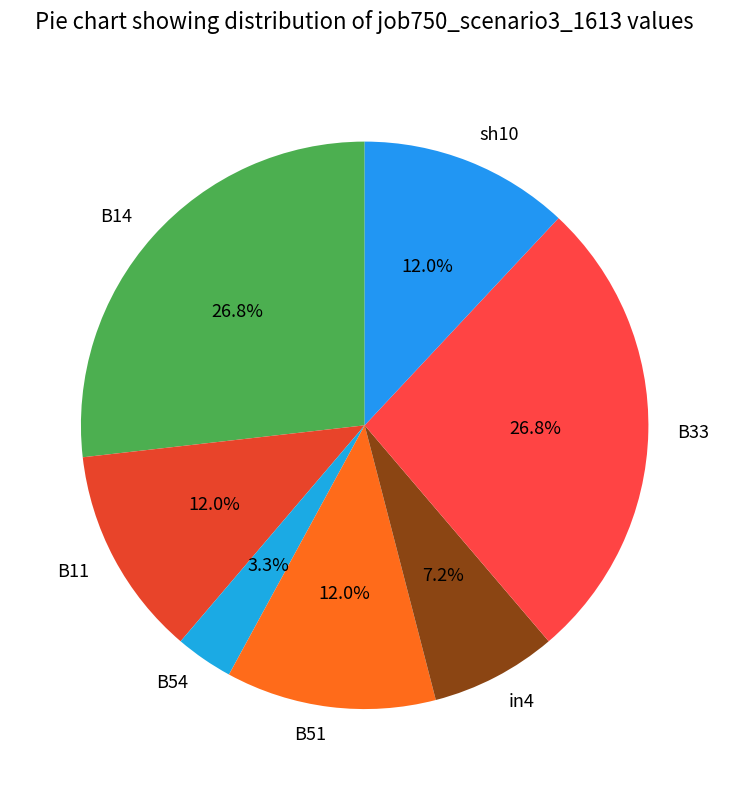

To the nearest percent, what percentage of the pie is B11?

12%